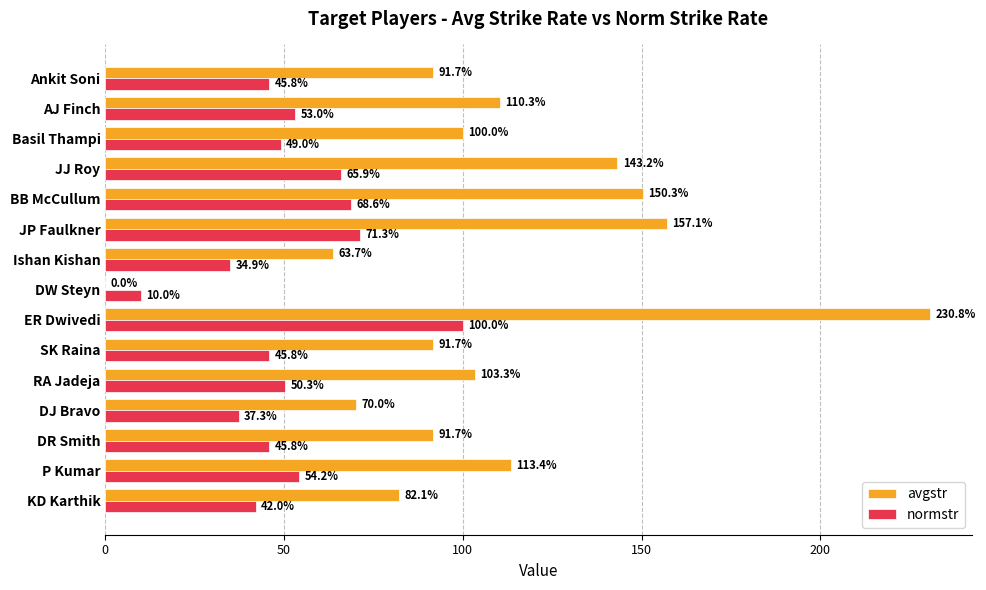

True or false: normstr has a value of 18.5 at Ishan Kishan.

False